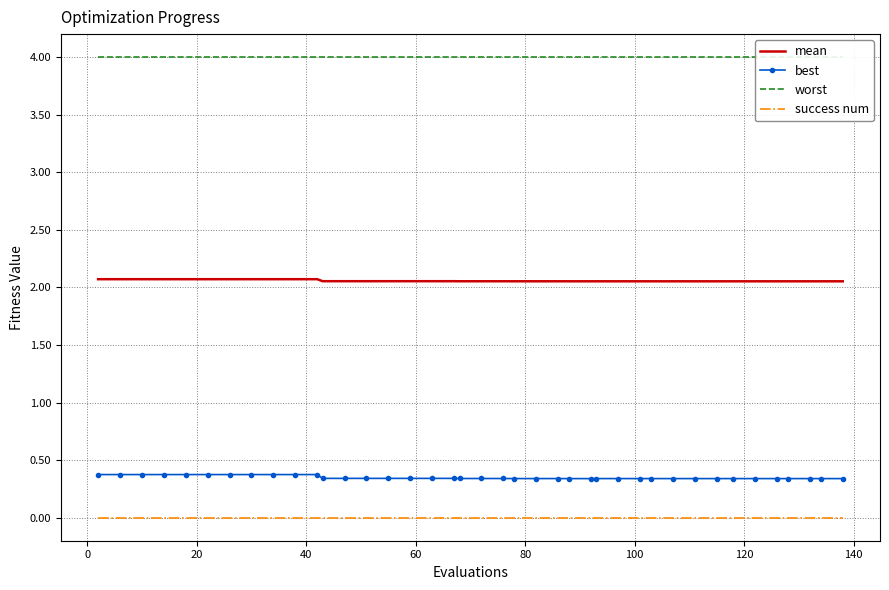

True or false: success num and mean cross at least once.

False